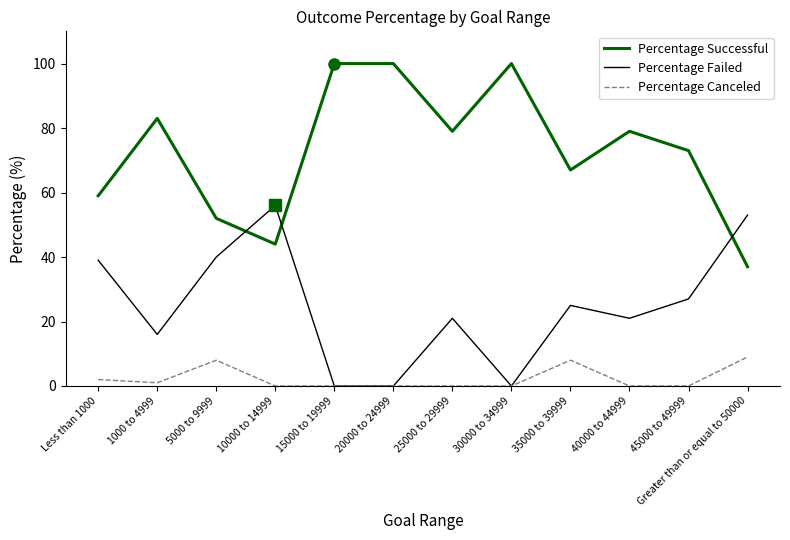

Count the Percentage Canceled values in the range 0 to 8.

11